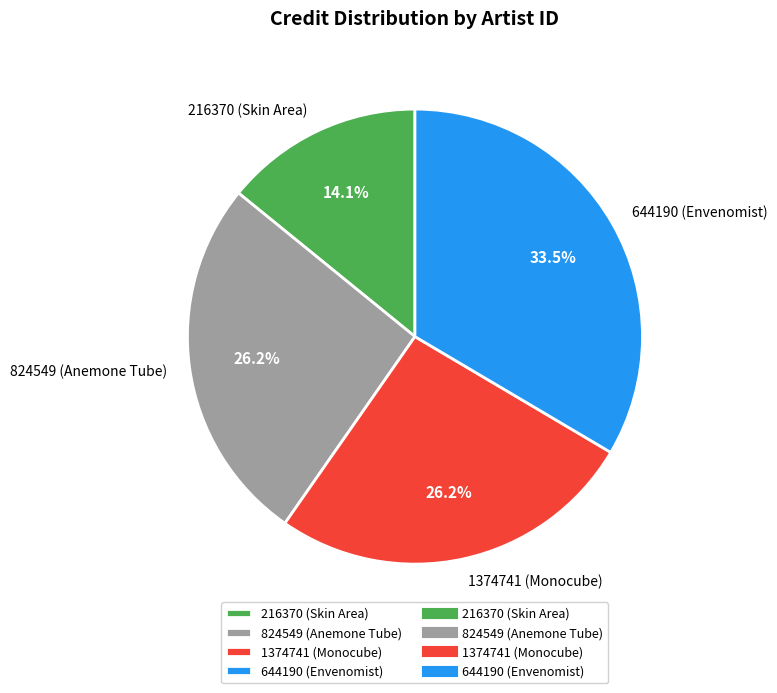

The 824549 slice represents 19% of the pie. True or false?

False